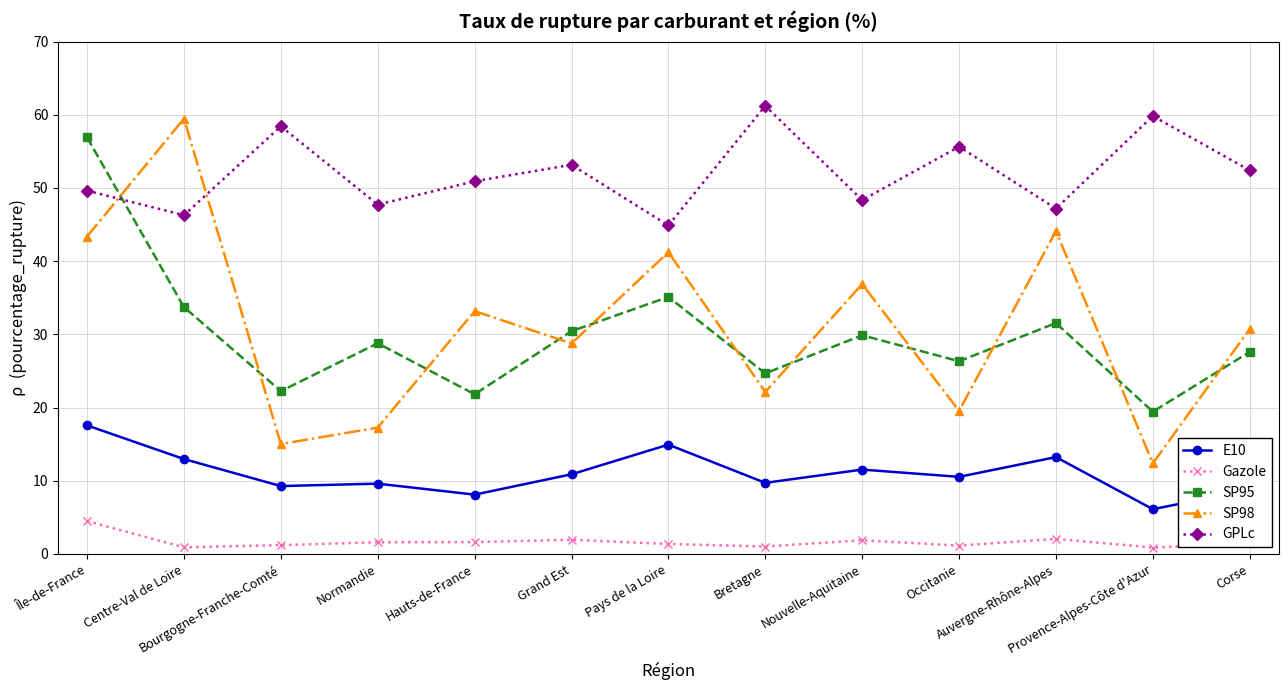

How many times do GPLc and SP98 cross each other?

2